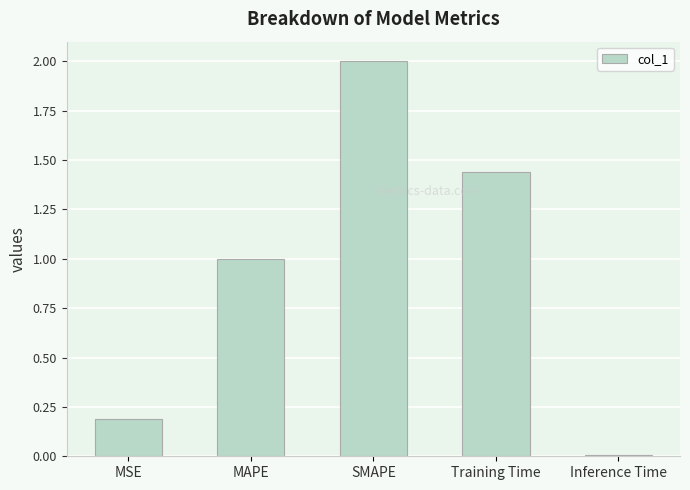

What is the value of the 3rd bar from the left?

2.0